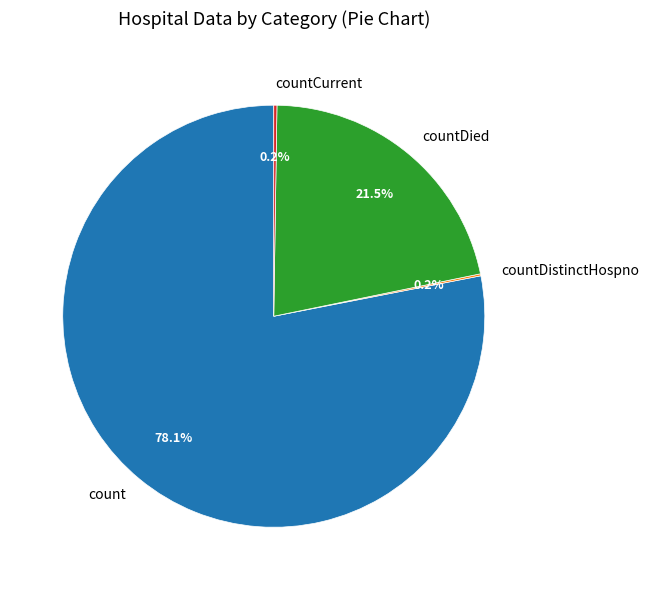

What is the largest slice in the pie chart?

count